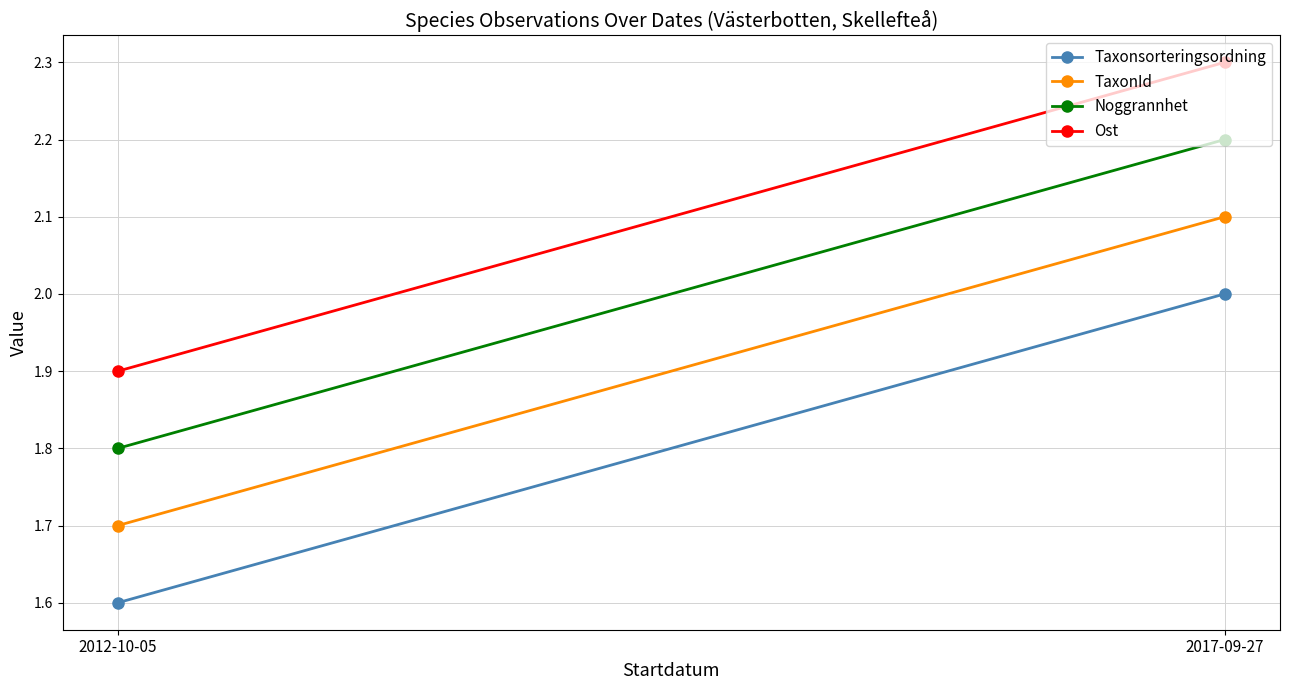

What is the highest value of the TaxonId series?

2.1